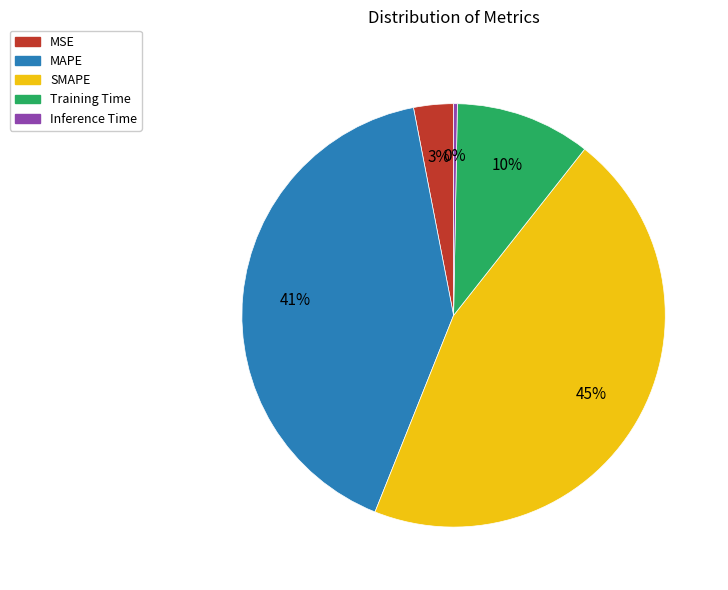

What is the largest slice in the pie chart?

SMAPE